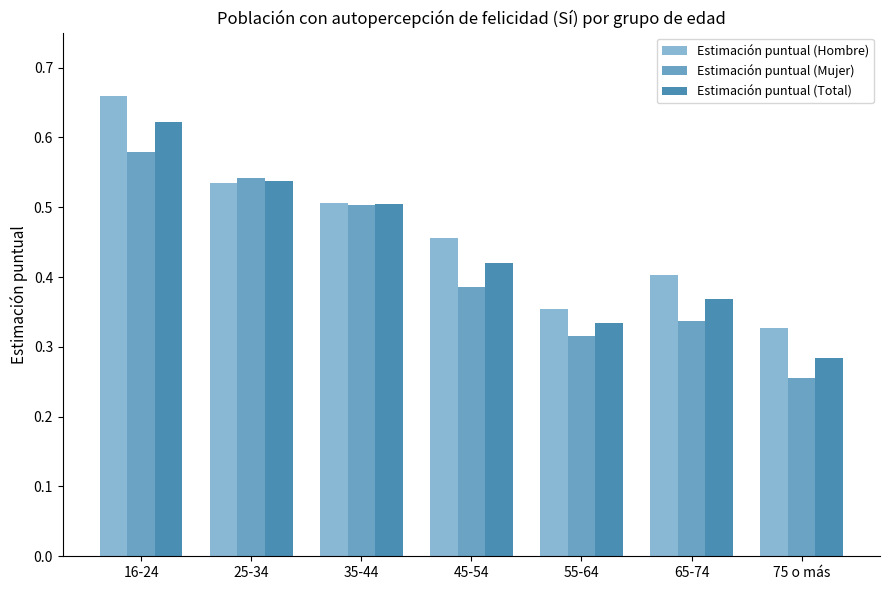

Which series has the largest range (max minus min)?

Estimación puntual (Total)